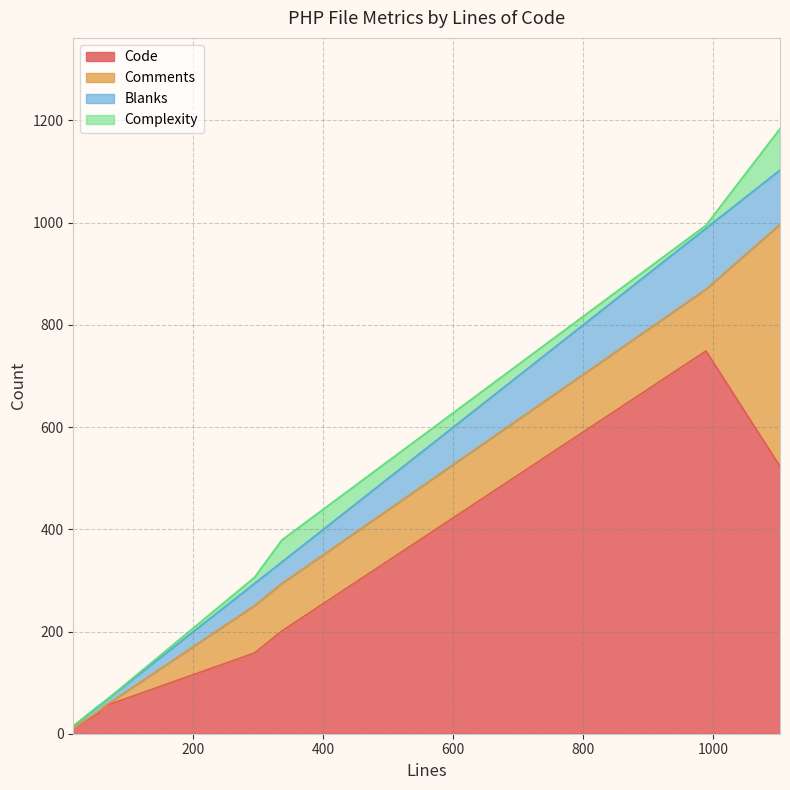

What is the approximate value of Blanks at 15, to the nearest 5?

5